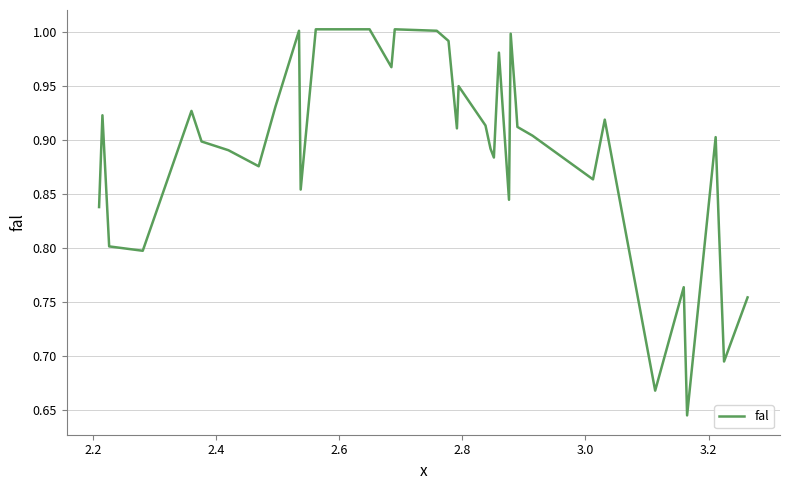

What is the difference between the maximum and minimum values?

0.4